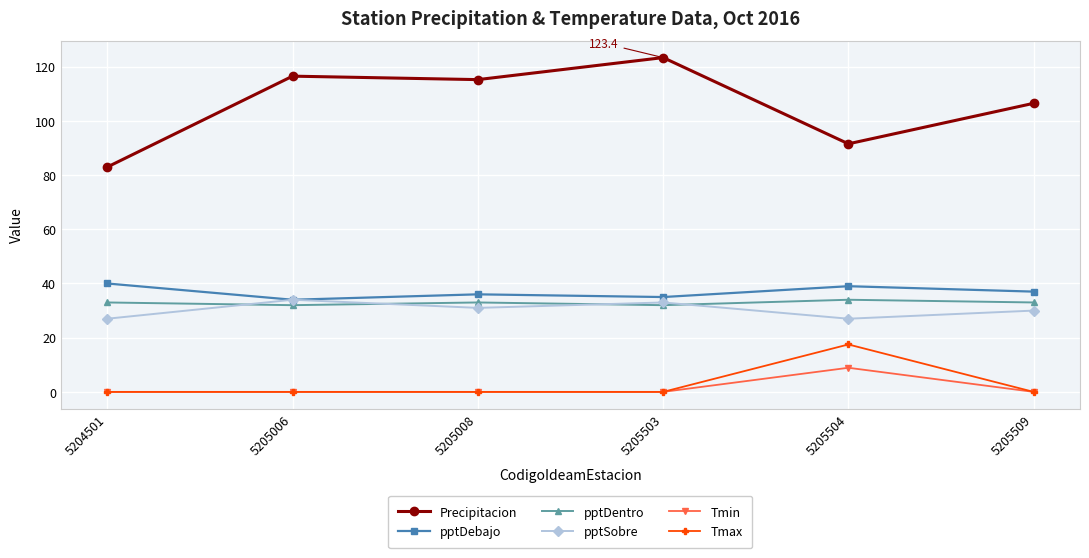

Which series has the widest spread of values?

Precipitacion